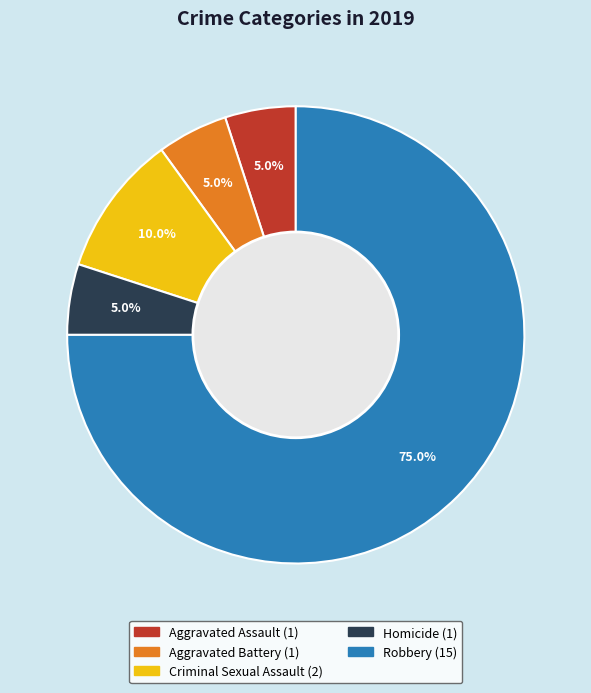

How much of the chart is everything except Homicide?

95.0%